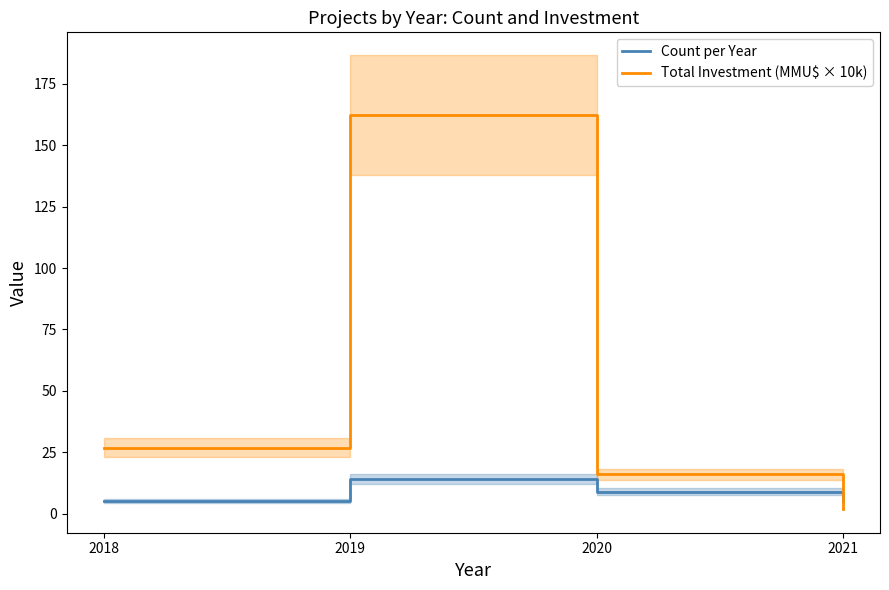

How many Count per Year values are between 5 and 14?

4